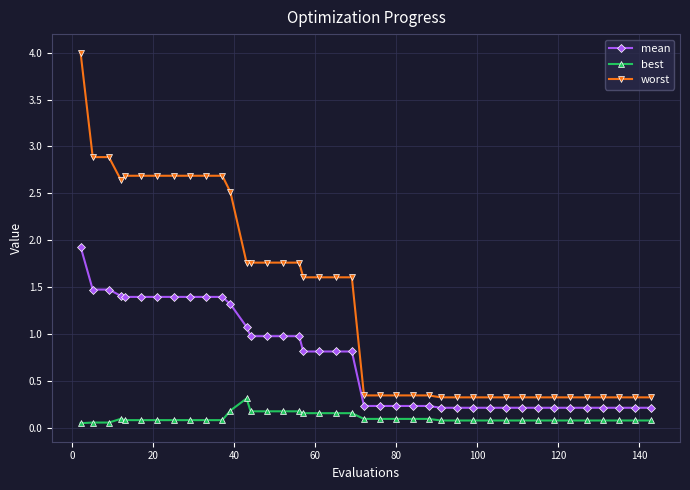

What is the sum of all worst values?

55.2